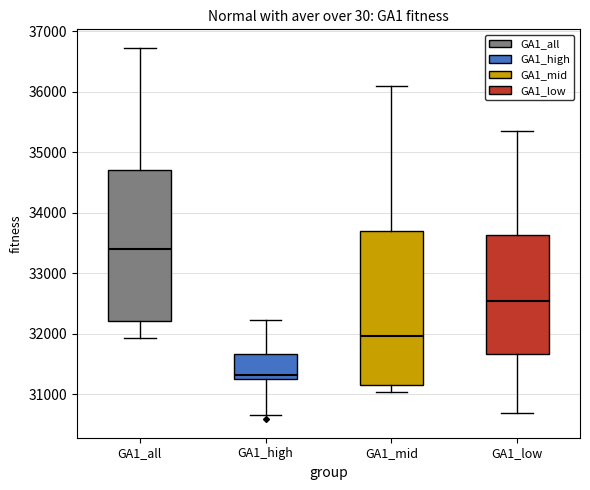

Which box's median line is the lowest?

GA1_high